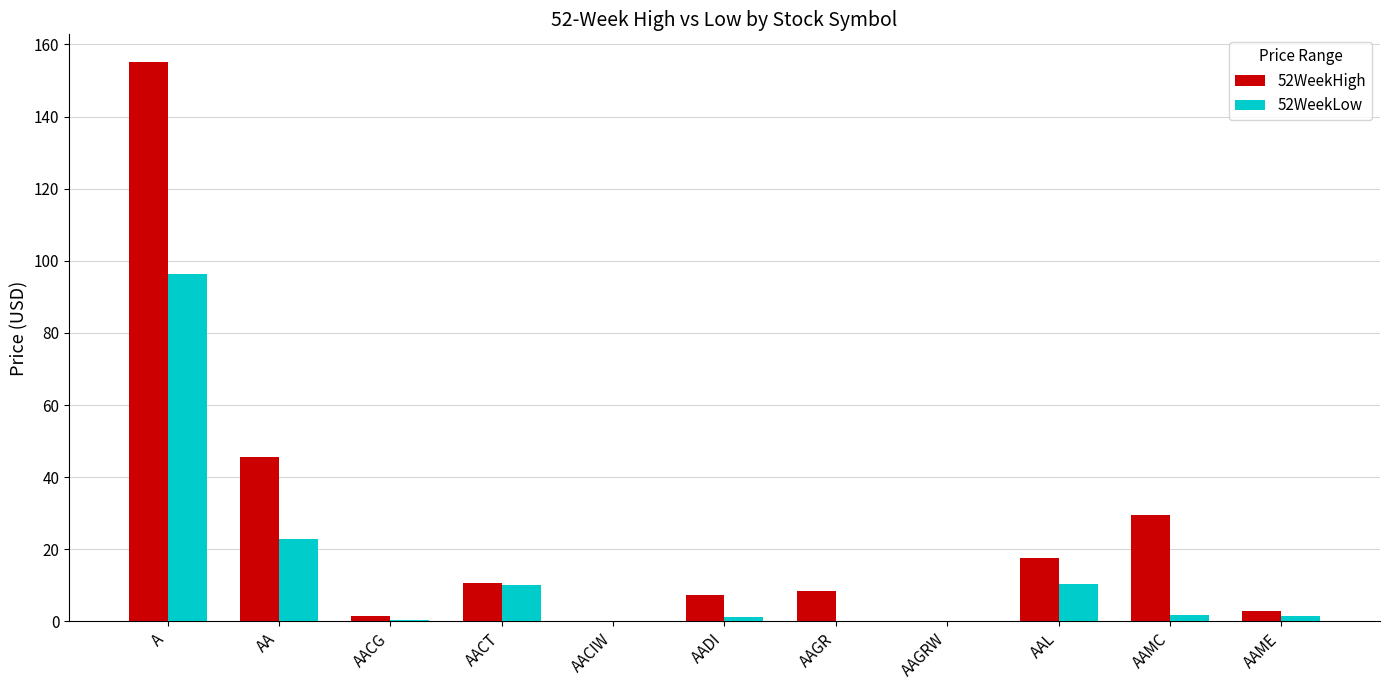

Which series has the largest total across all categories?

52WeekHigh